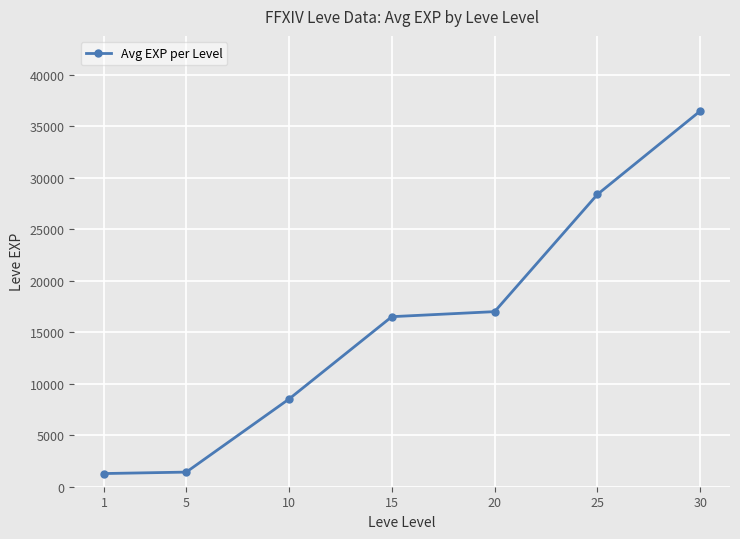

What is the sum of all values?

109633.3